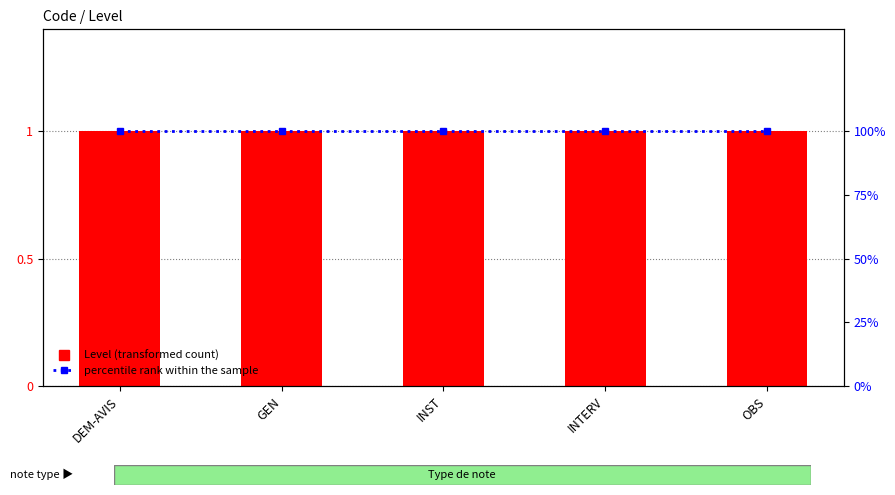

Which label corresponds to the smallest value in the chart?

DEM-AVIS